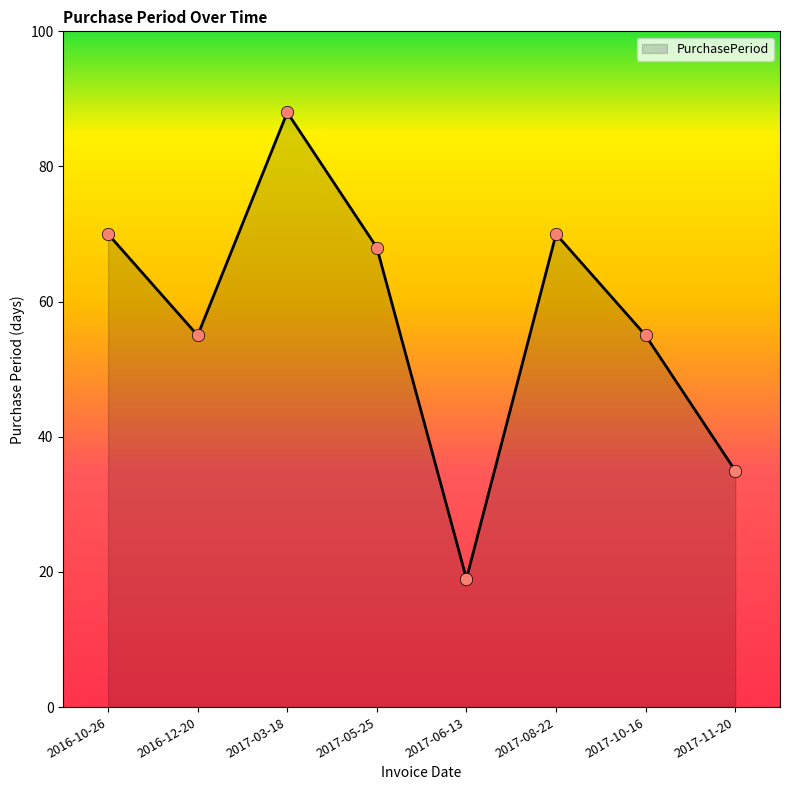

What is the change in value from 2016-12-20 to 2017-03-18?

+33